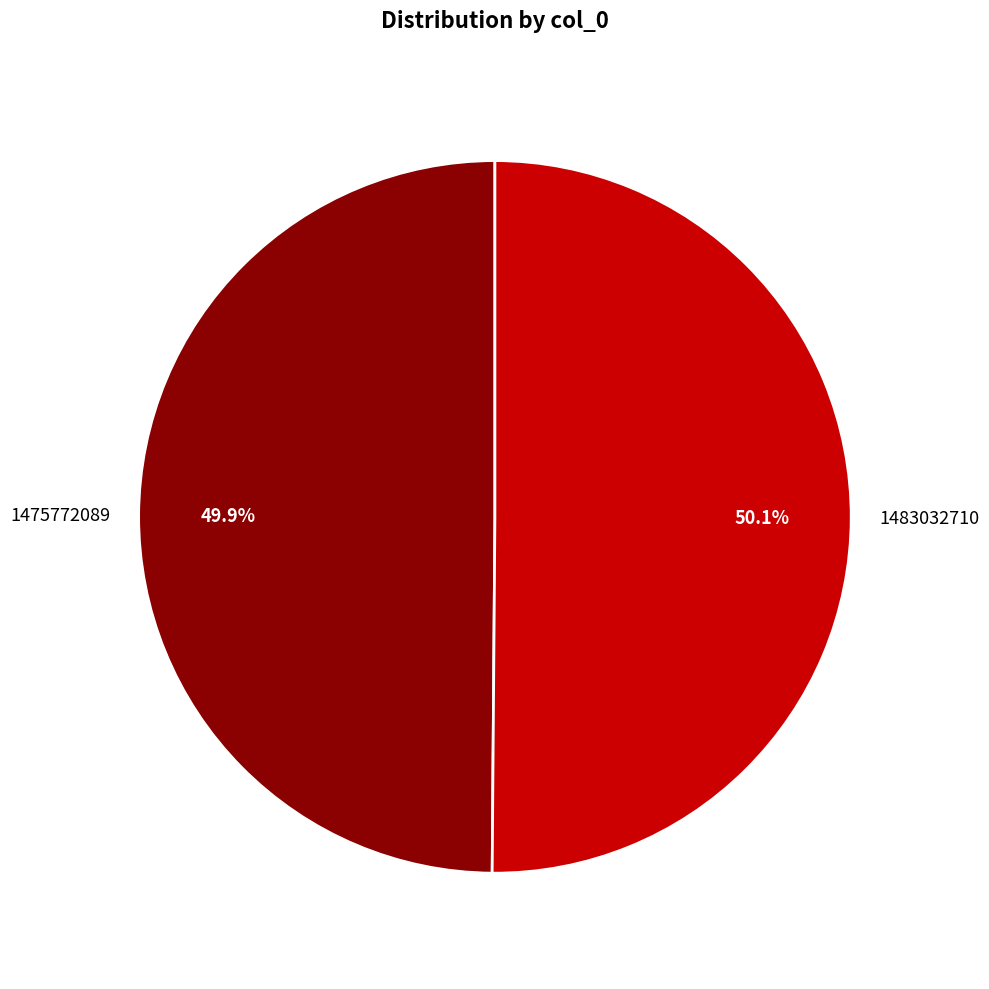

Does any single category account for the majority?

Yes